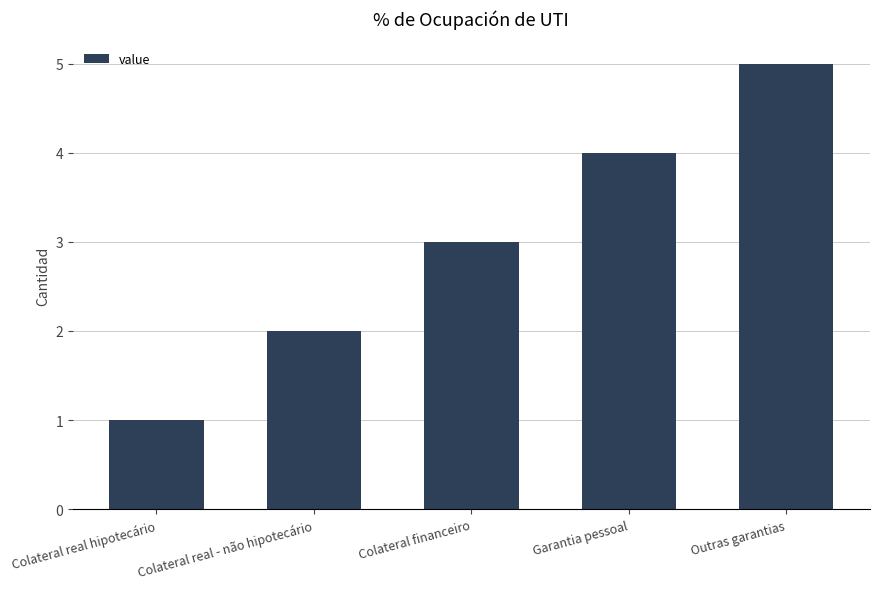

Reading left to right, transcribe all the data shown in this chart.

1	2	3	4	5